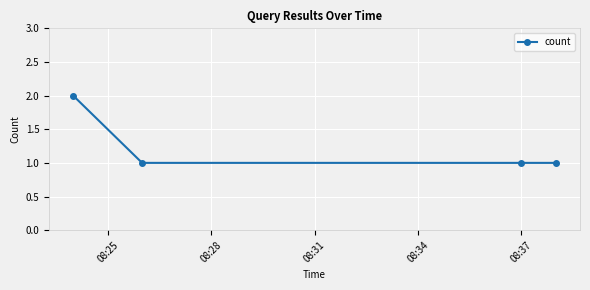

How many series are shown in this chart?

1